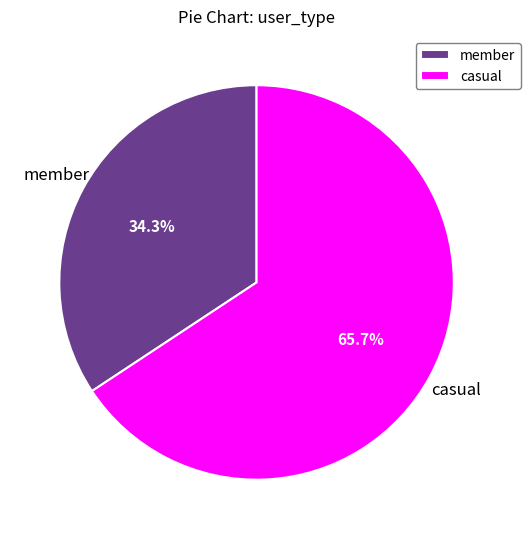

To the nearest percent, what portion does member represent?

34%